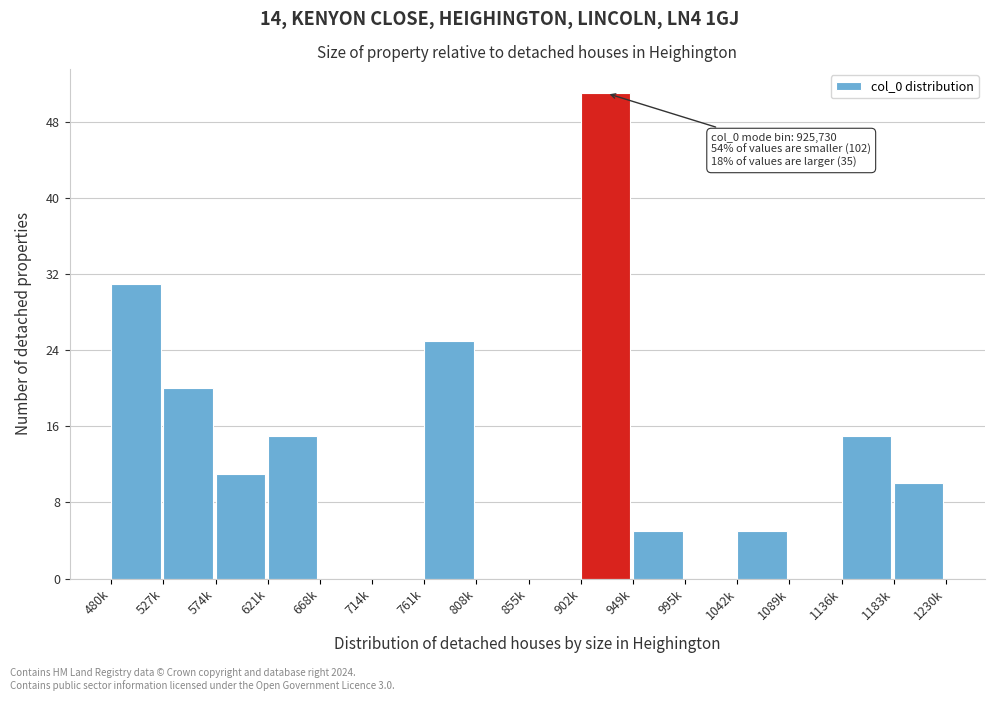

Reading right to left, transcribe all the data shown in this chart.

1183k=10	1136k=15	1089k=0	1042k=5	995k=0	949k=5	902k=51	855k=0	808k=0	761k=25	714k=0	668k=0	621k=15	574k=11	527k=20	480k=31